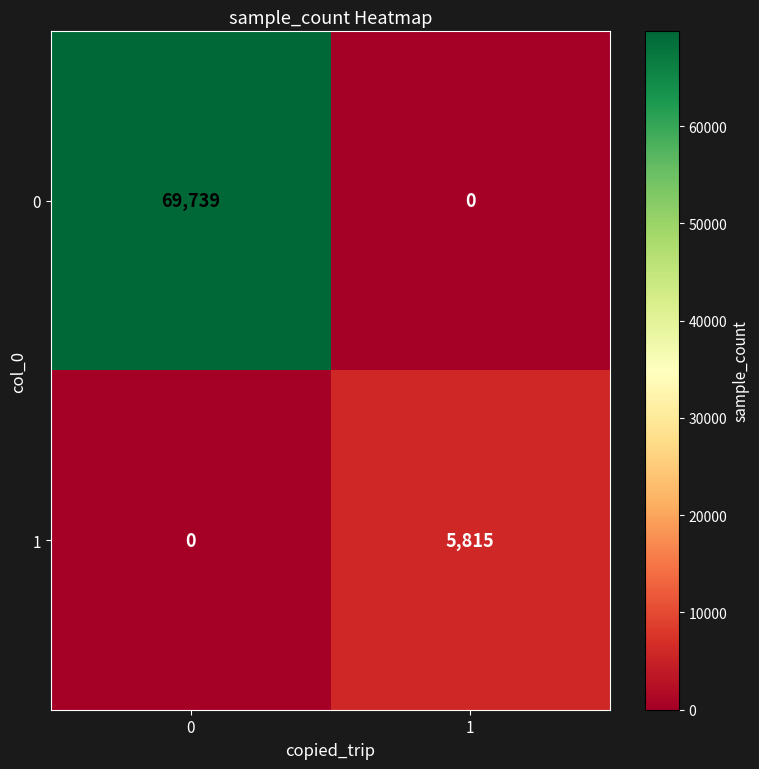

What value does the 0 series have at 0, to the nearest 50?

69750